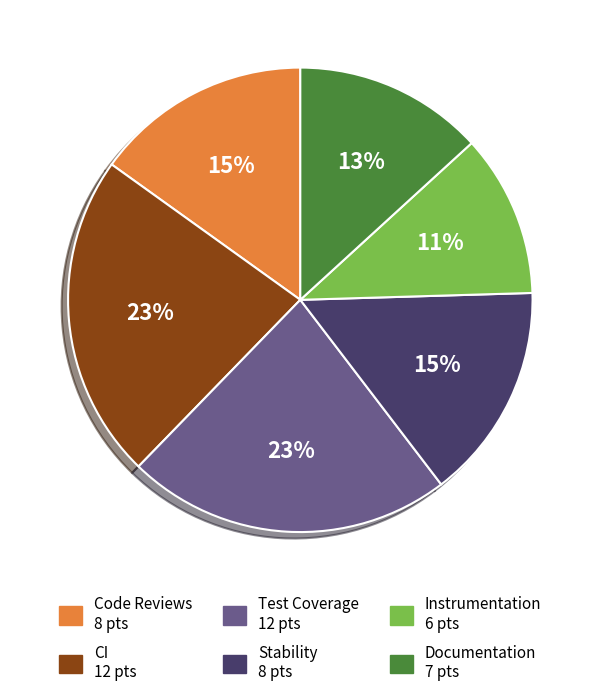

Do Stability and Documentation together represent more than half of the pie?

No